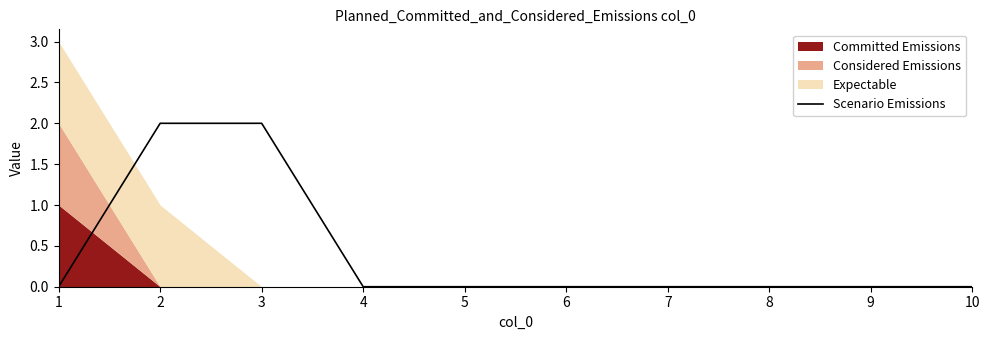

The Scenario Emissions series shows 1 at 1. True or false?

False